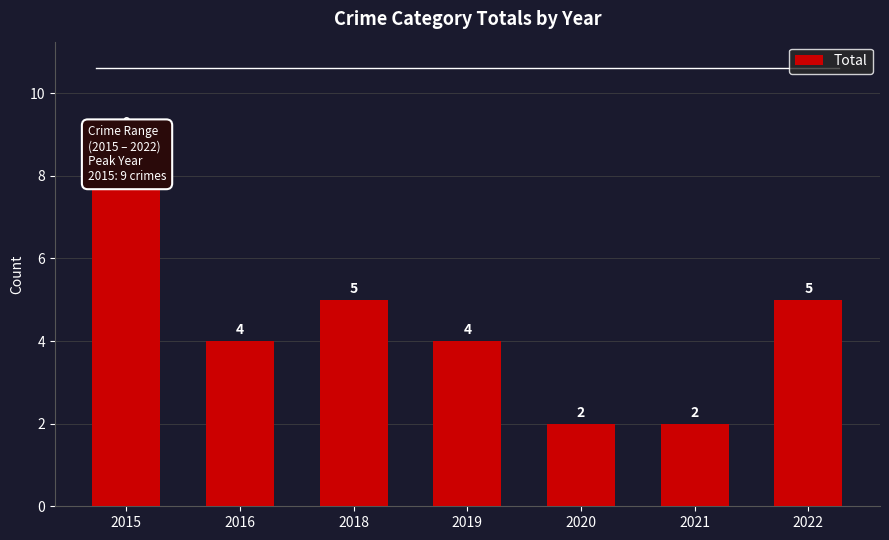

How many values are between 2 and 5?

6